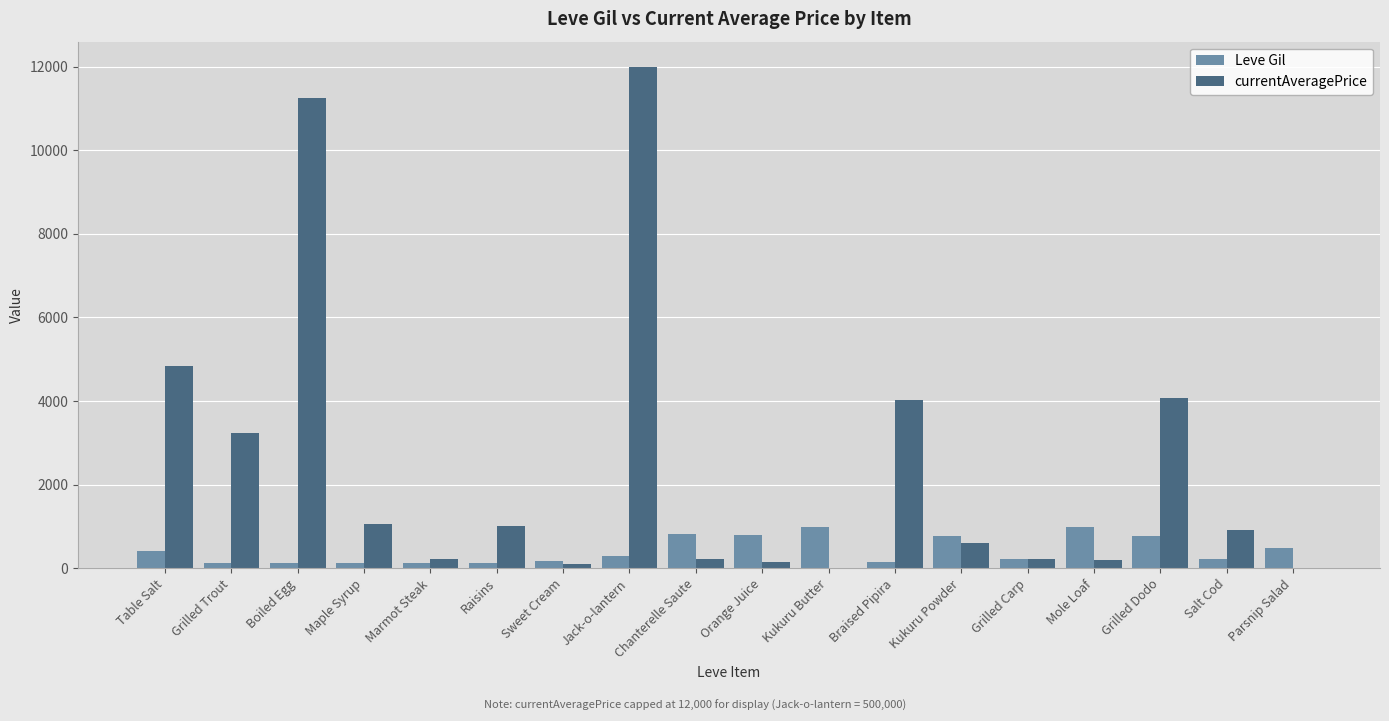

How many categories are shown in the chart?

18